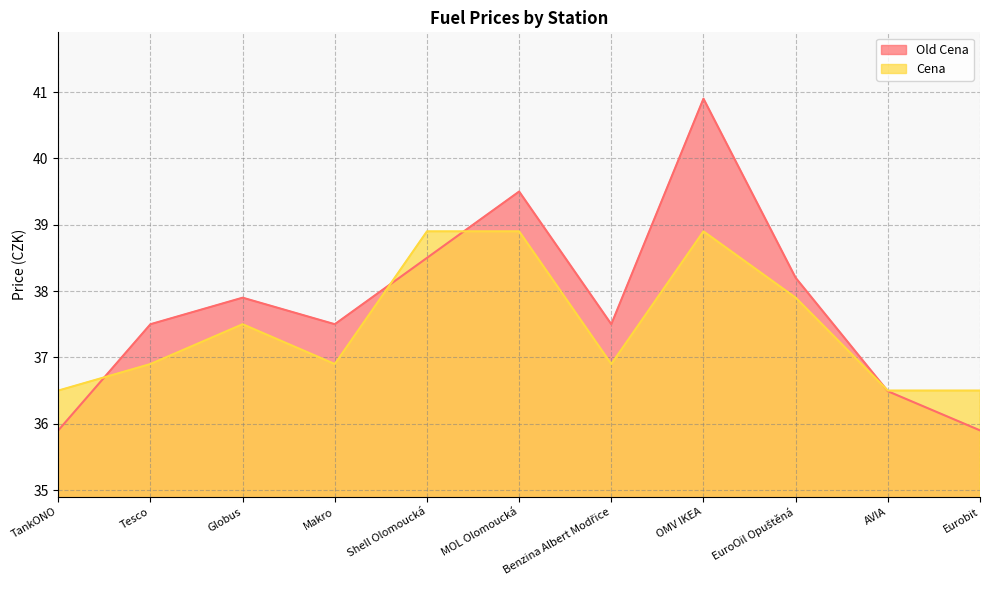

What is the value of the Old Cena point at the 2nd from the left?

37.5